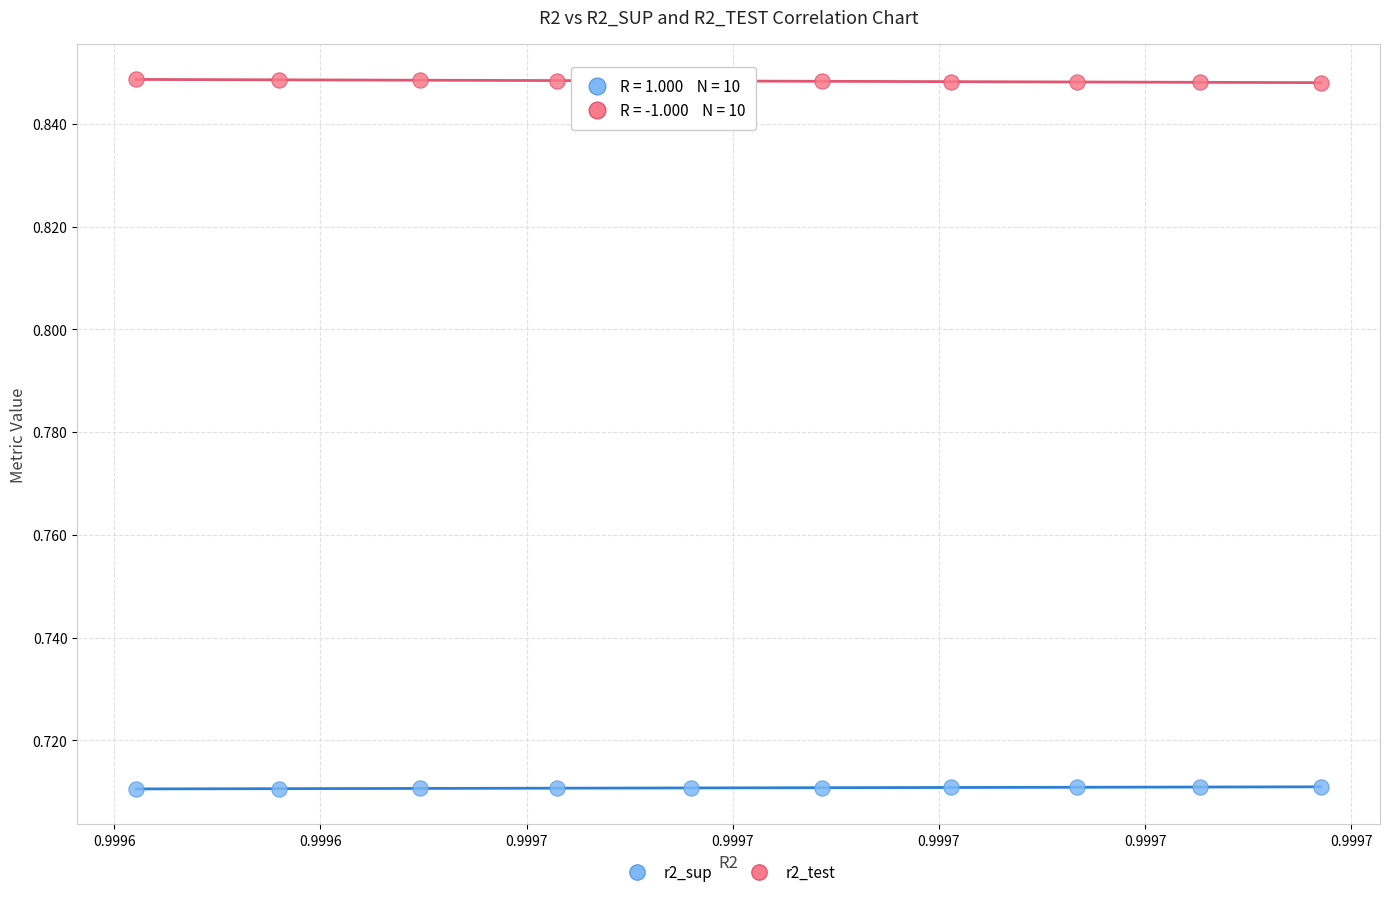

Which series reaches the maximum Y coordinate?

r2_test